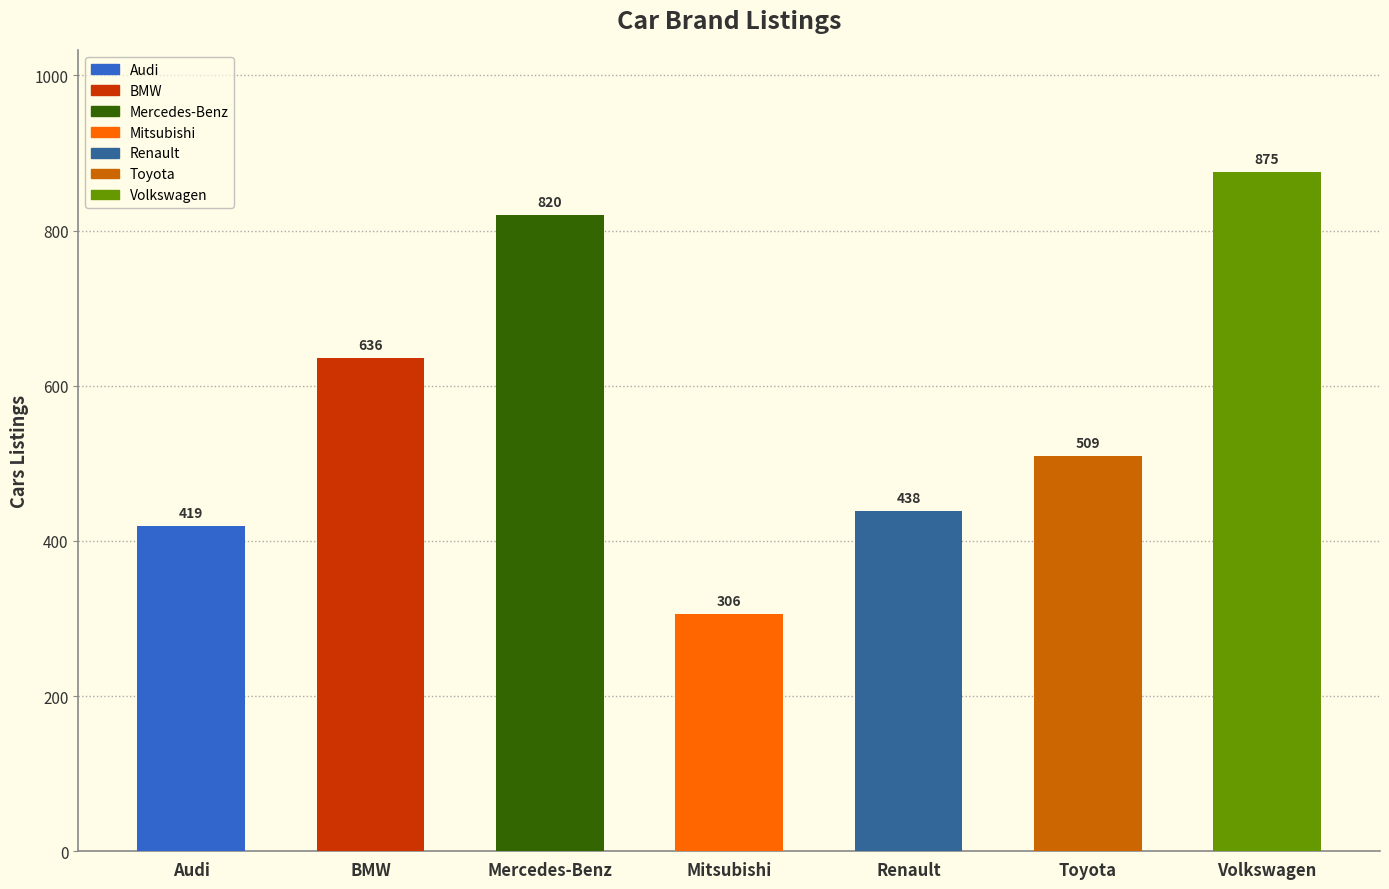

Is it true that the value at Renault is 96?

False